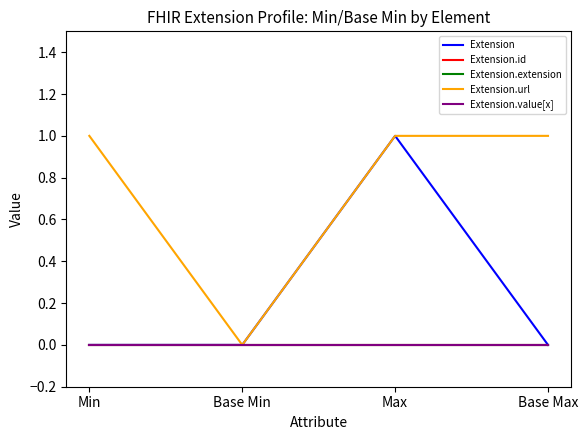

True or false: Extension and Extension.url cross at least once.

False